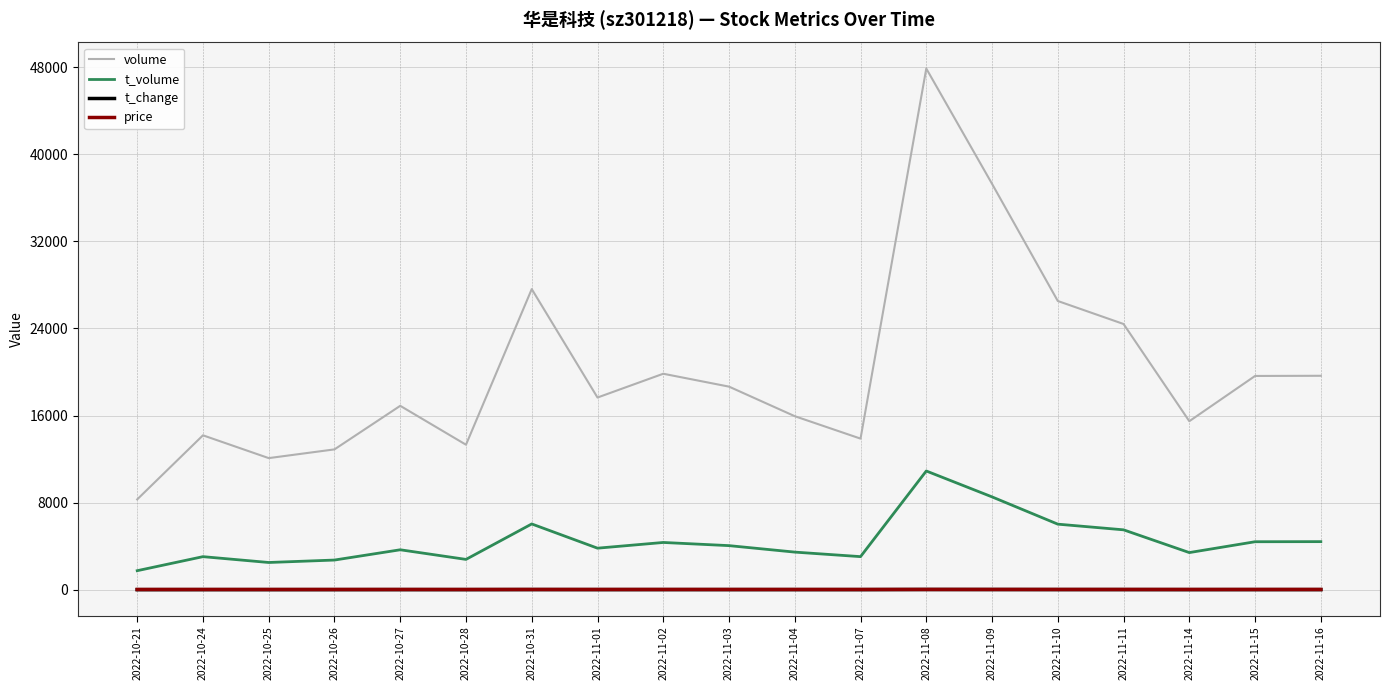

How many categories are shown in the chart?

19